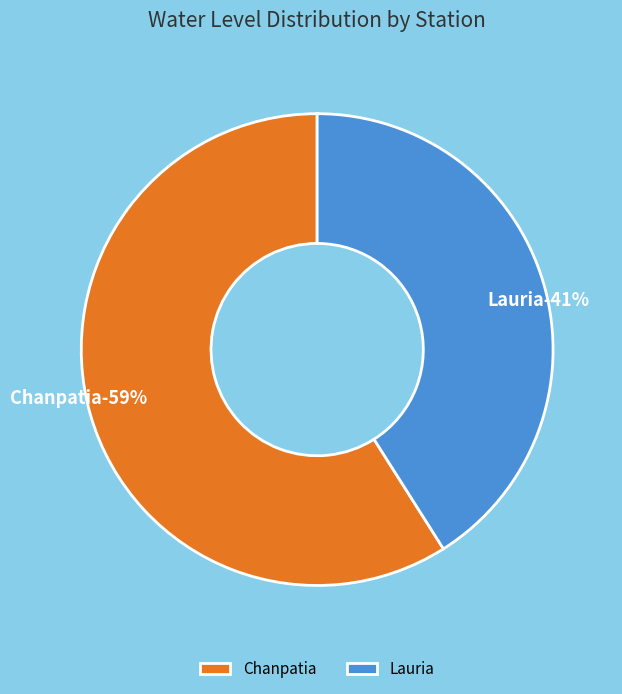

Which category has the biggest portion of the pie?

Chanpatia